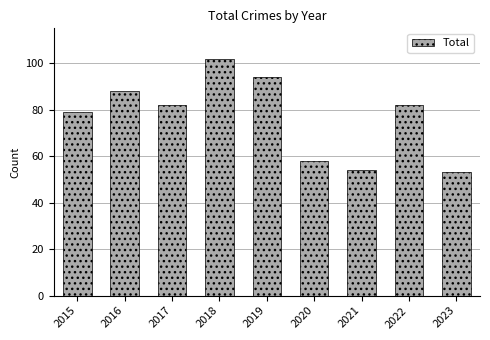

What is the greatest value displayed?

102